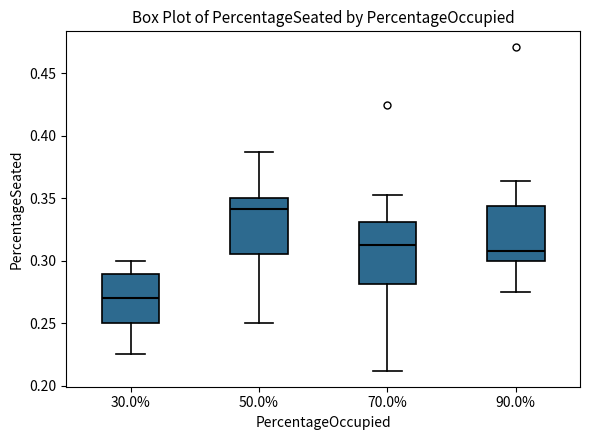

Comparing the boxes themselves (not the whiskers), which one is the tallest?

70.0%